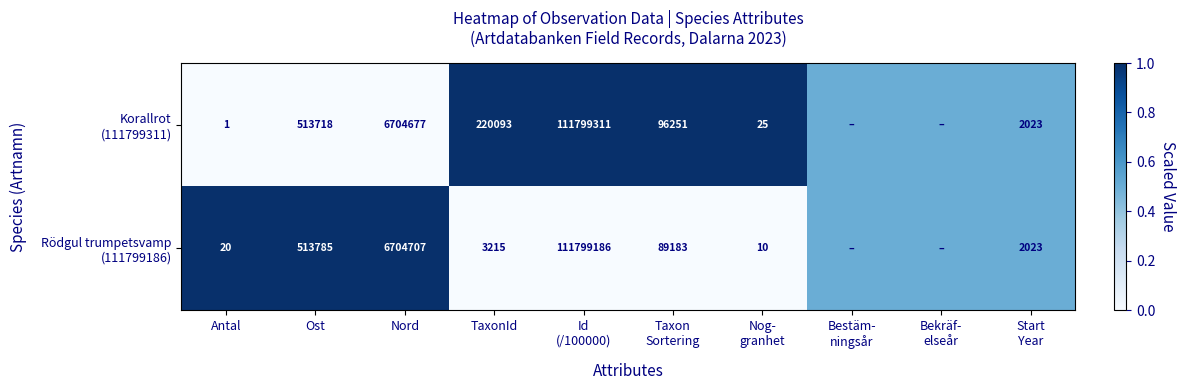

What is the total value across all series at Nord?

13409384.0